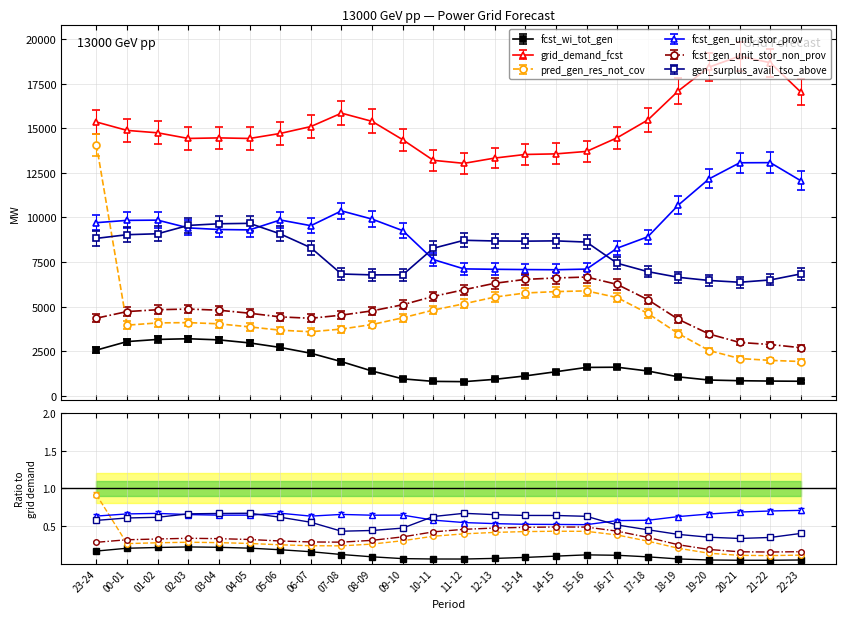

At which label is pred_gen_res_not_cov closest to 8000?

15-16